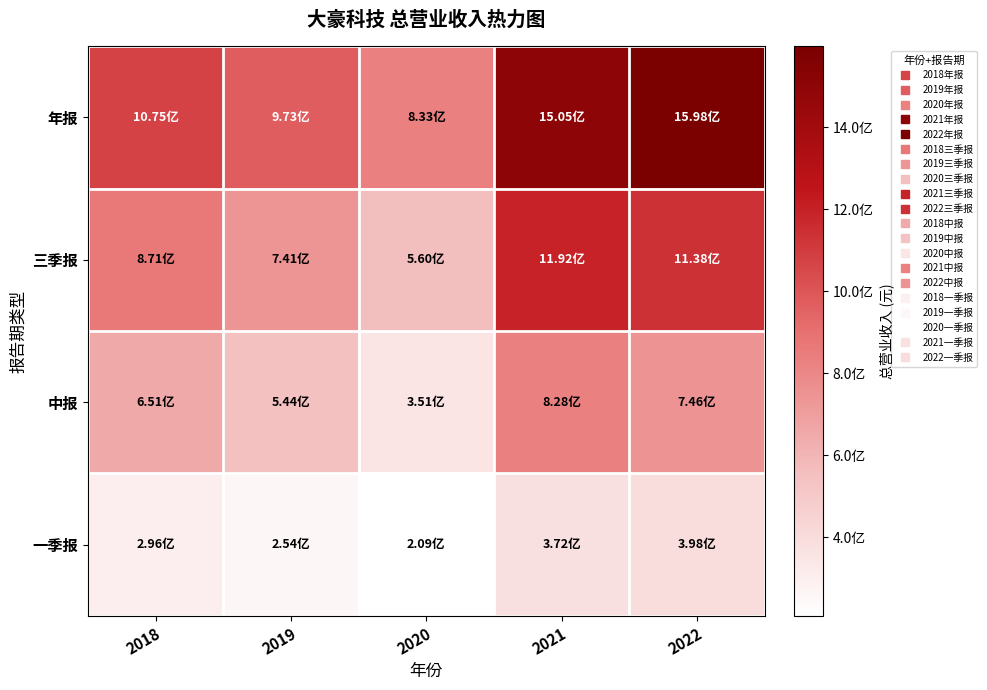

Which series has the largest total across all categories?

年报